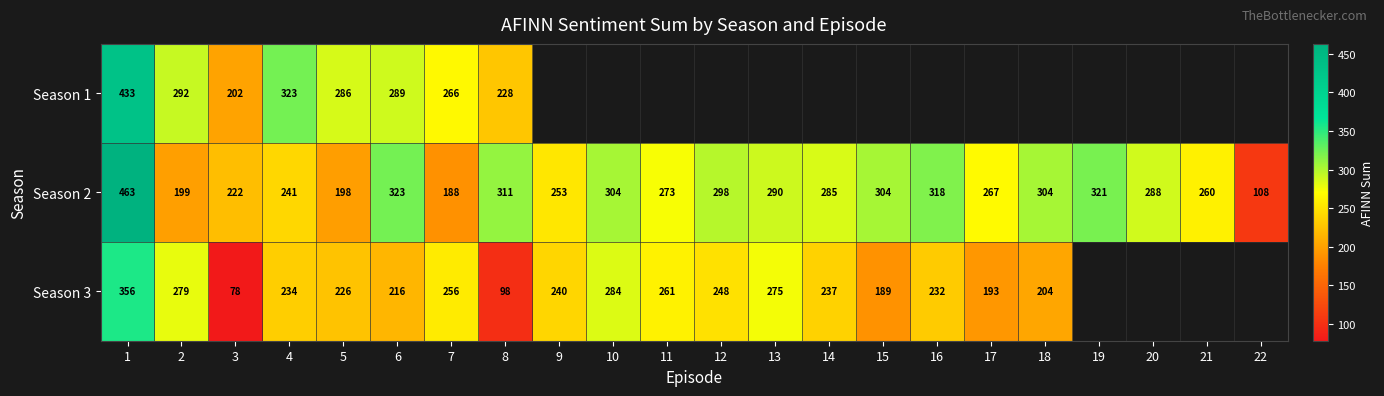

True or false: Season 2 has a value of 130 at 12.

False